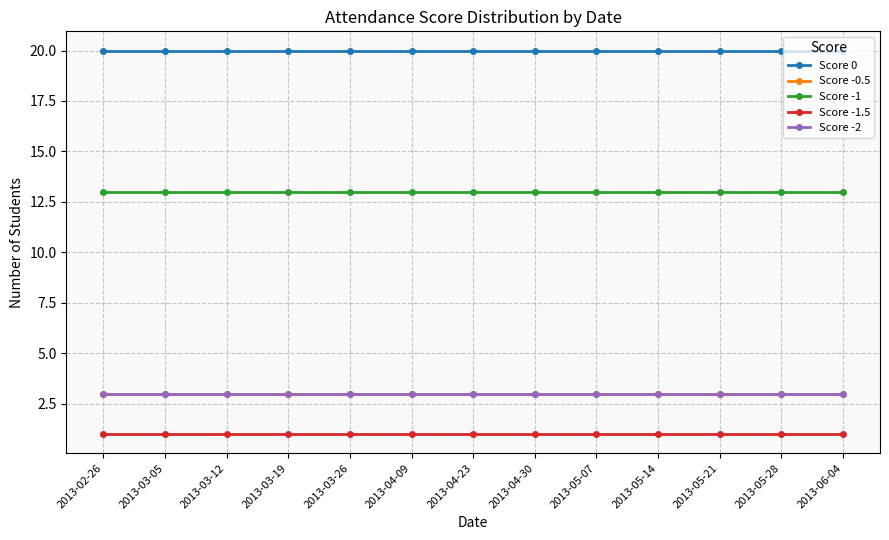

What is the value of the Score 0 point at the 12th from the left?

20